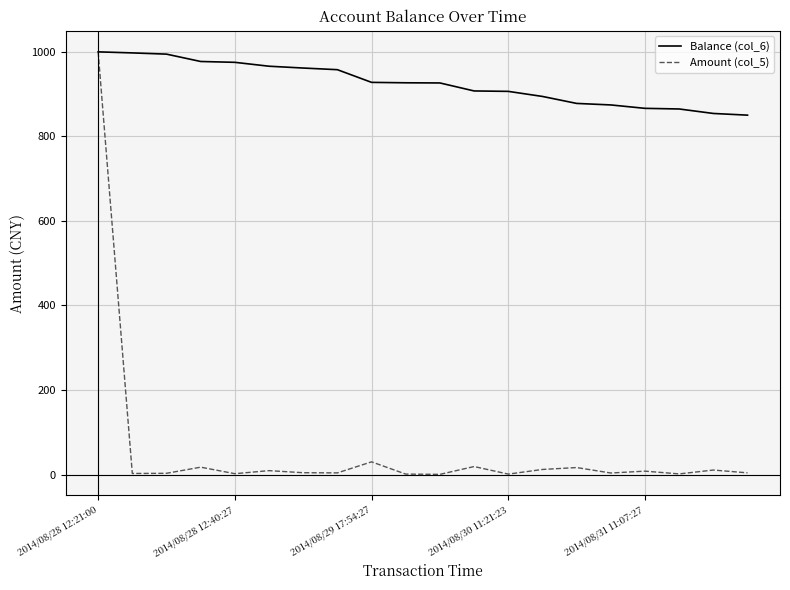

How many lines are shown in the chart?

2